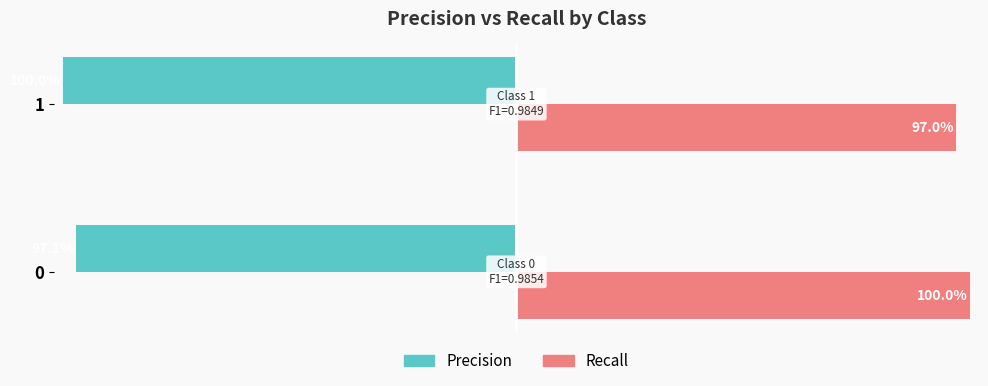

Which label corresponds to the smallest value in the chart?

1